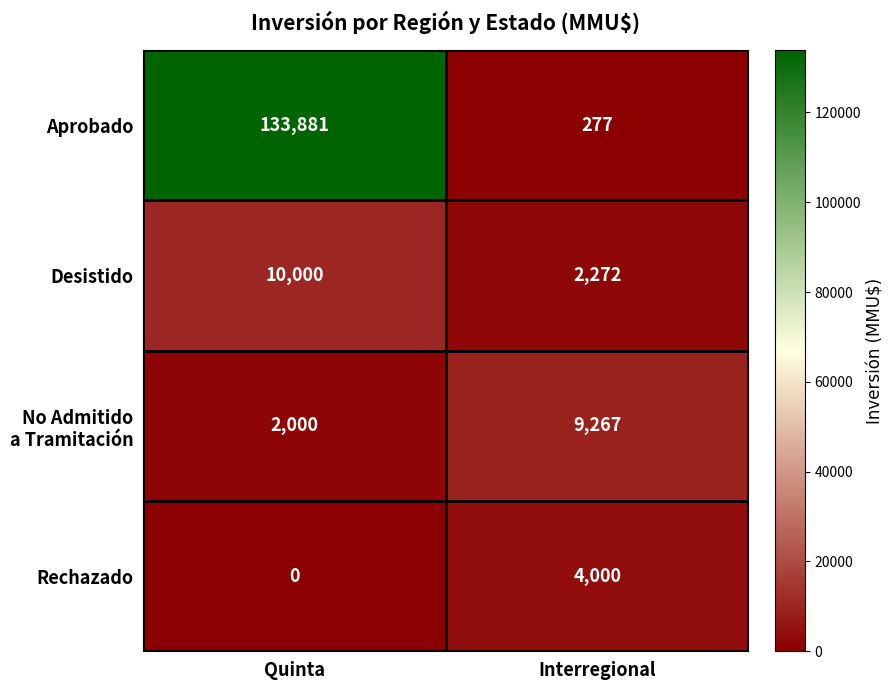

Which series has the largest range (max minus min)?

Aprobado